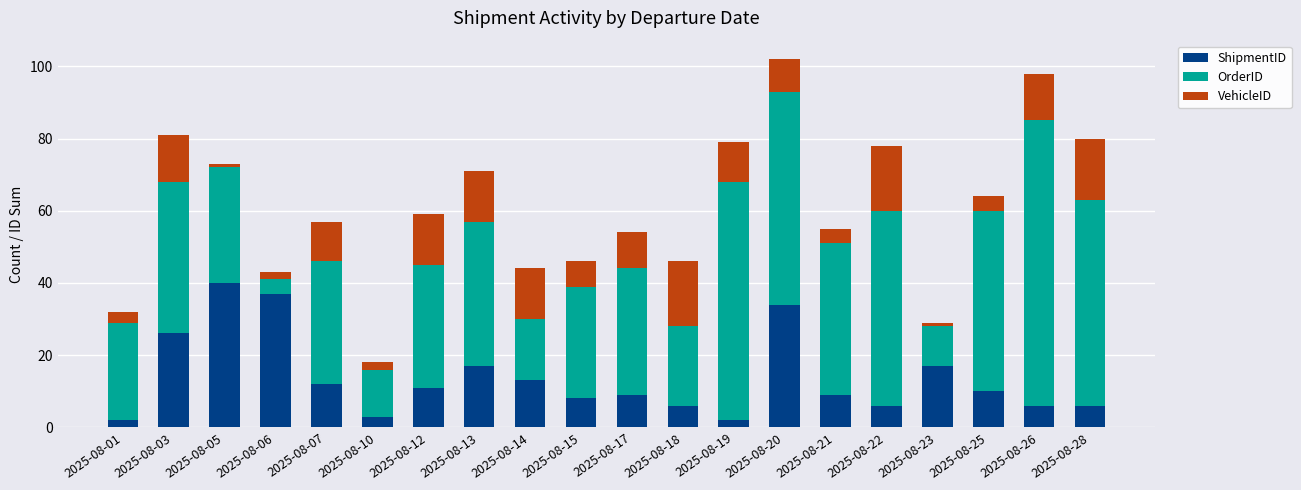

True or false: ShipmentID has a value of 6 at 2025-08-26.

True